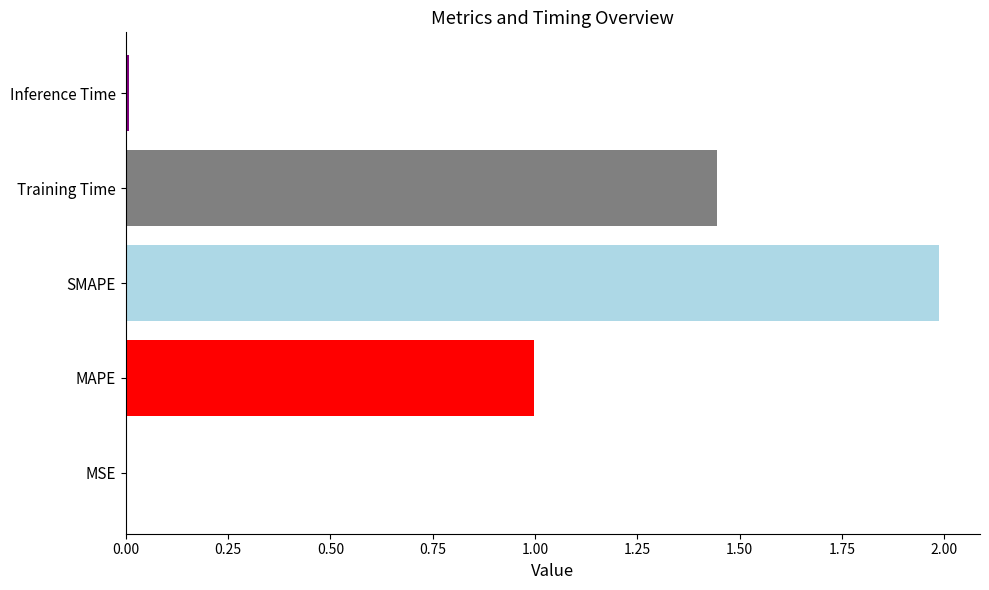

At which category does the chart reach its peak across all series?

SMAPE